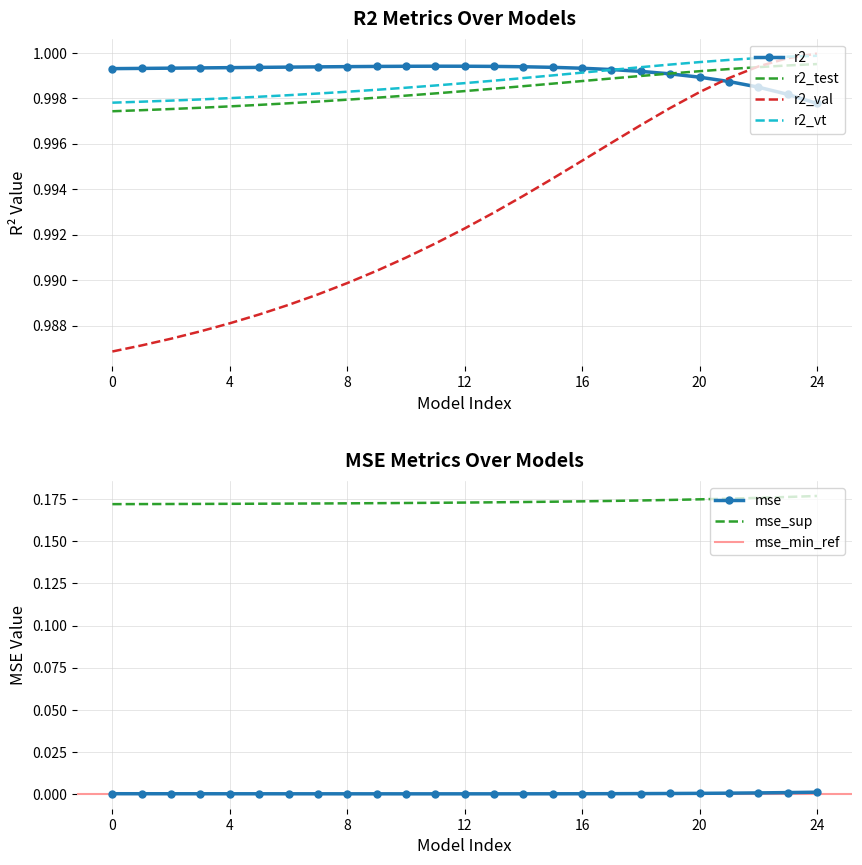

Reading left to right, what are all the values shown in this chart?

r2: 1.0	1.0	1.0	1.0	1.0	1.0	1.0	1.0	1.0	1.0	1.0	1.0	1.0	1.0	1.0	1.0	1.0	1.0	1.0	1.0	1.0	1.0	1.0	1.0	1.0
r2_test: 1.0	1.0	1.0	1.0	1.0	1.0	1.0	1.0	1.0	1.0	1.0	1.0	1.0	1.0	1.0	1.0	1.0	1.0	1.0	1.0	1.0	1.0	1.0	1.0	1.0
r2_val: 1.0	1.0	1.0	1.0	1.0	1.0	1.0	1.0	1.0	1.0	1.0	1.0	1.0	1.0	1.0	1.0	1.0	1.0	1.0	1.0	1.0	1.0	1.0	1.0	1.0
r2_vt: 1.0	1.0	1.0	1.0	1.0	1.0	1.0	1.0	1.0	1.0	1.0	1.0	1.0	1.0	1.0	1.0	1.0	1.0	1.0	1.0	1.0	1.0	1.0	1.0	1.0